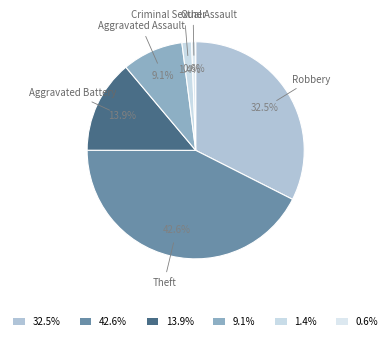

How many slices are in this pie chart?

6